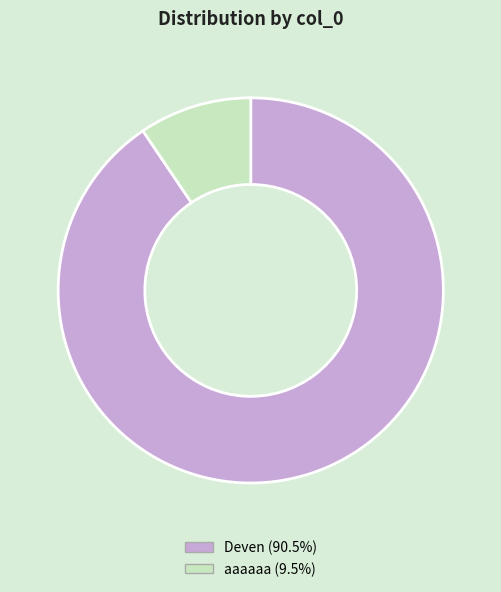

How many segments does this pie chart have?

2